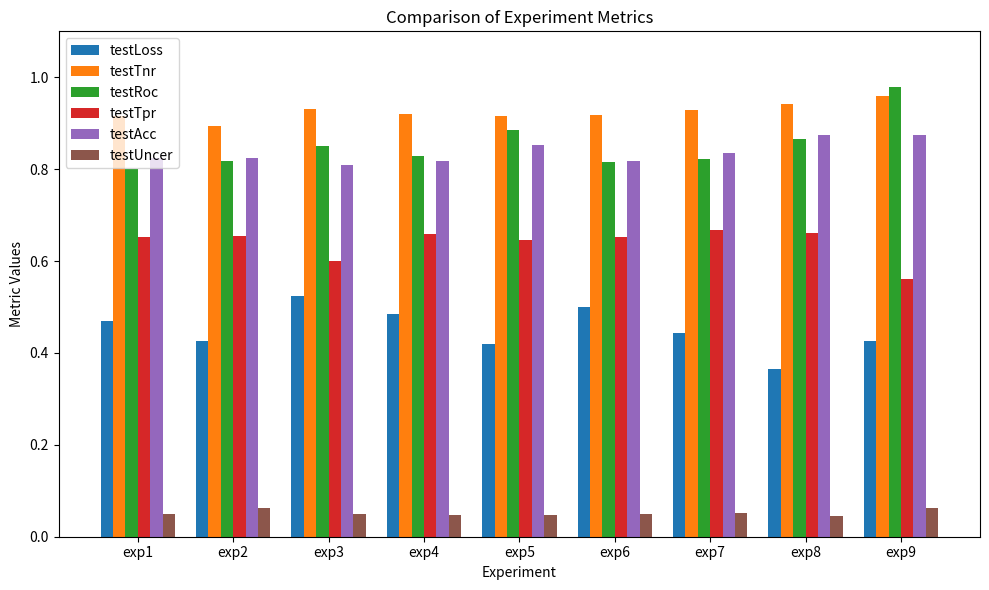

The value of testTnr at exp9 is 0.5. True or false?

False